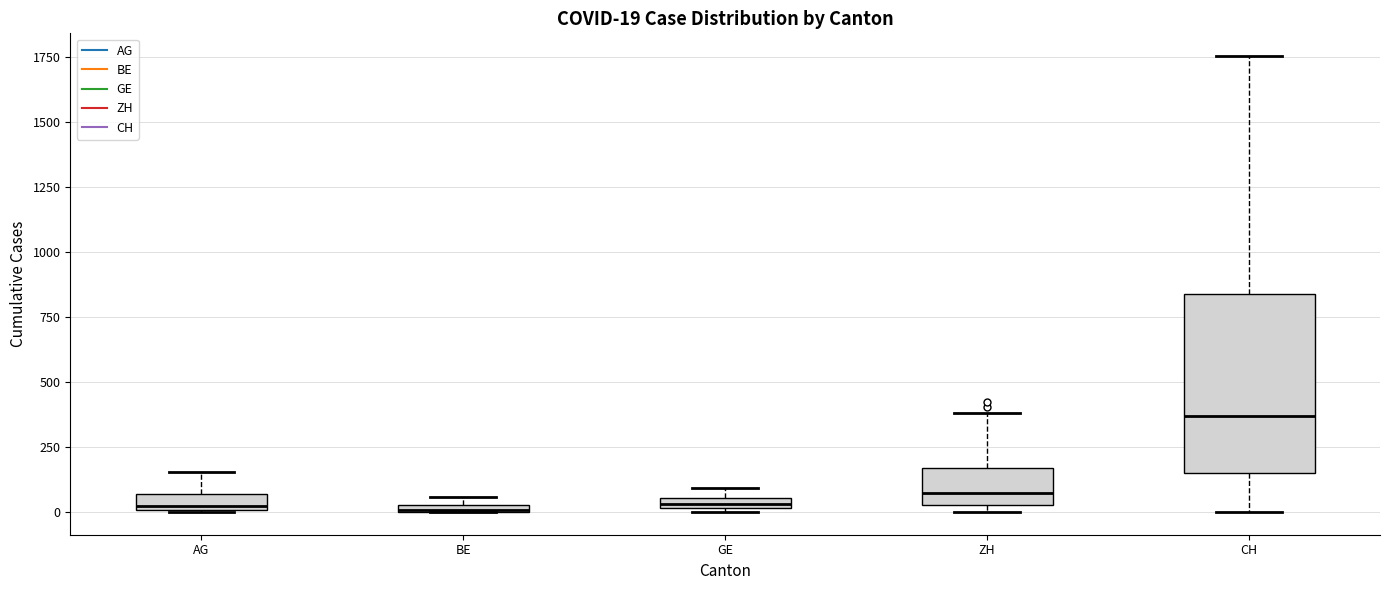

Which box is the tallest, from its lower edge to its upper edge?

CH